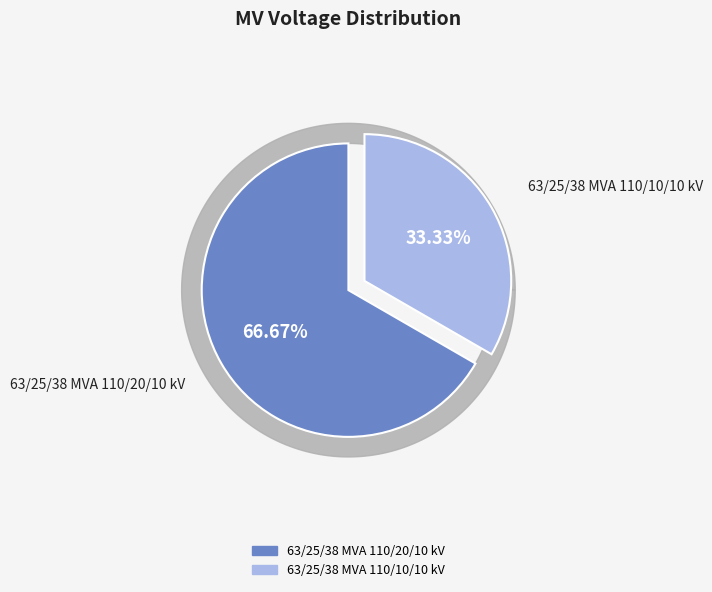

Count the number of slices in the pie.

2